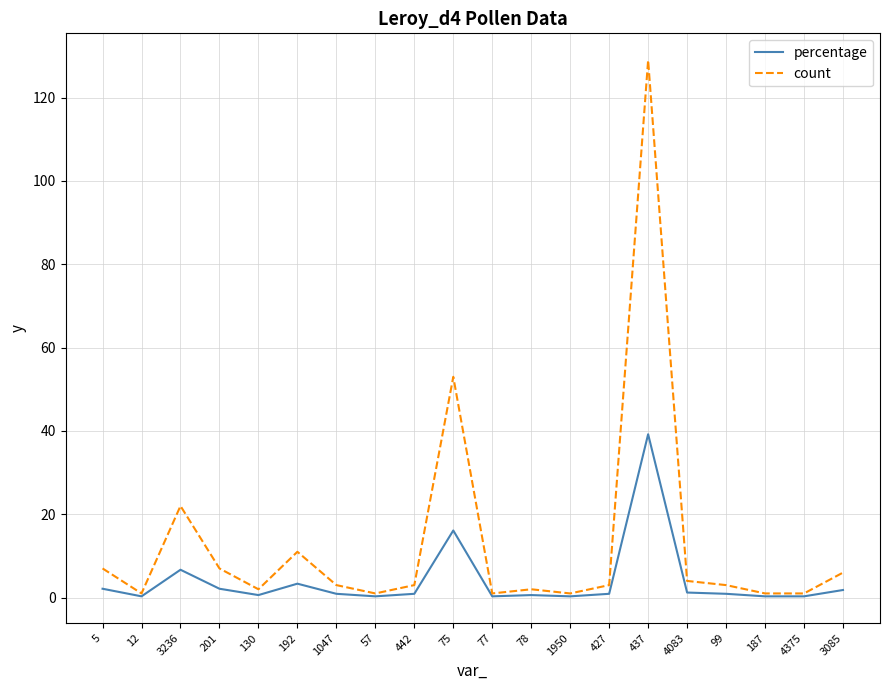

What is the highest value of the count series?

129.0